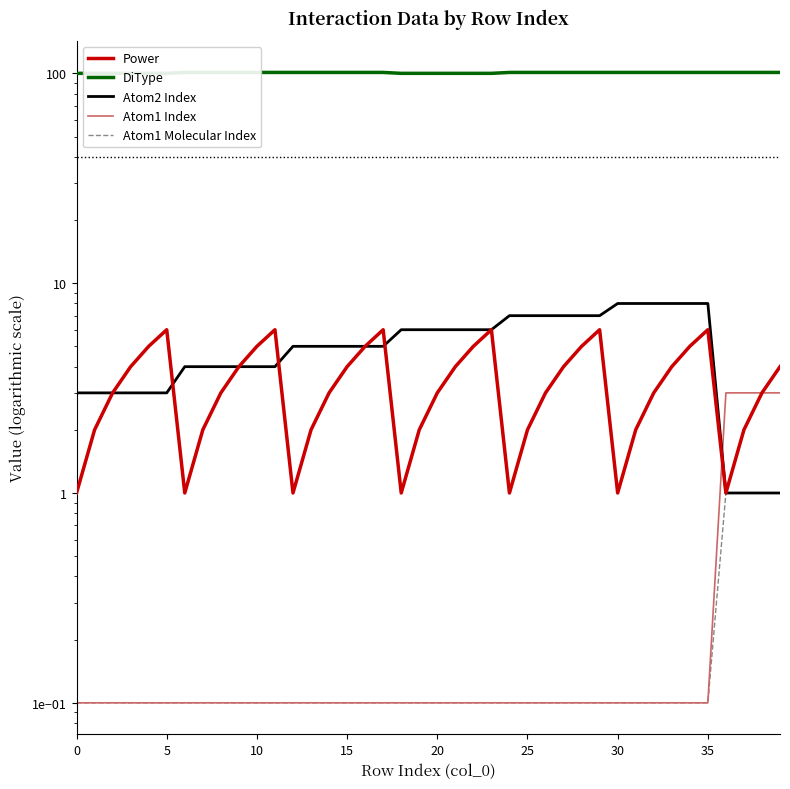

What is the difference between the maximum and second lowest values in the Power series?

5.0